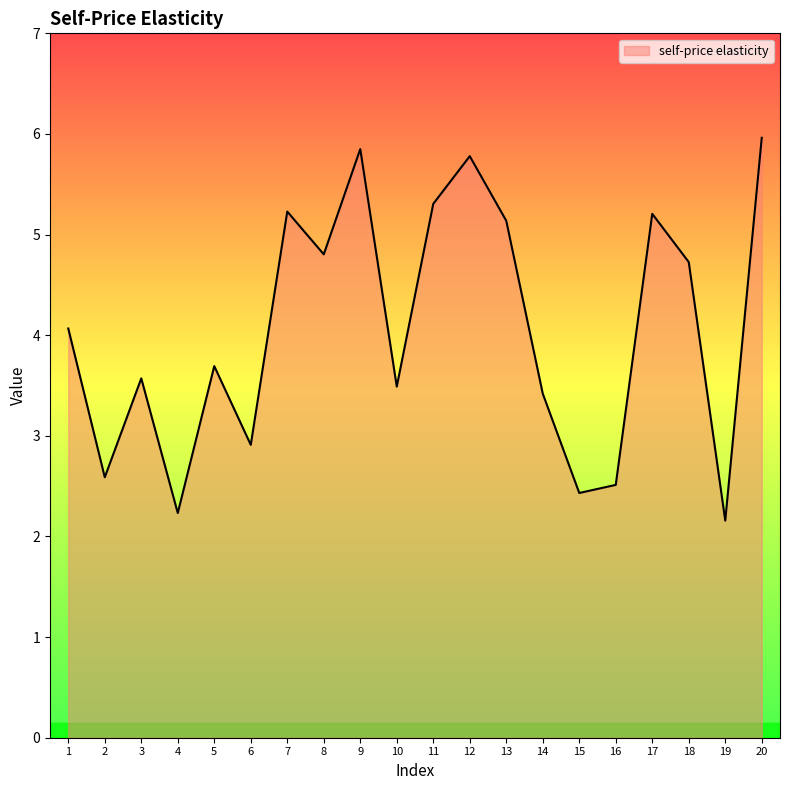

Reading left to right, extract all data points from this chart.

4.1	2.6	3.6	2.2	3.7	2.9	5.2	4.8	5.8	3.5	5.3	5.8	5.1	3.4	2.4	2.5	5.2	4.7	2.2	6.0